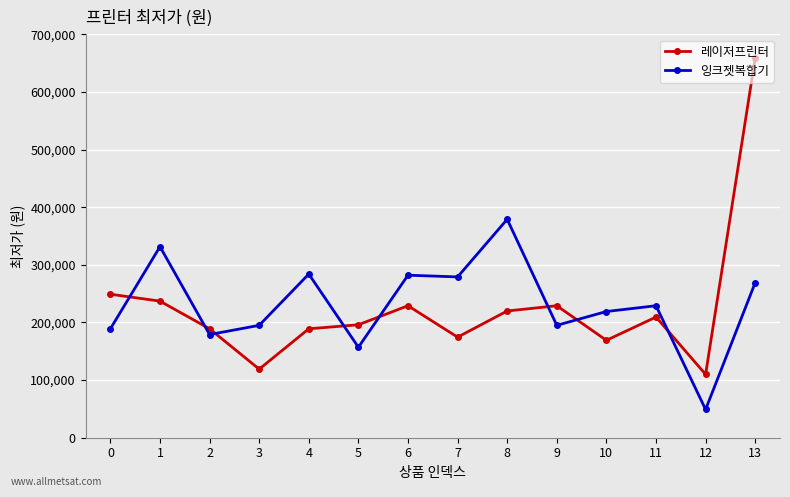

What is the value of the 잉크젯복합기 point at the 2nd from the left?

331500